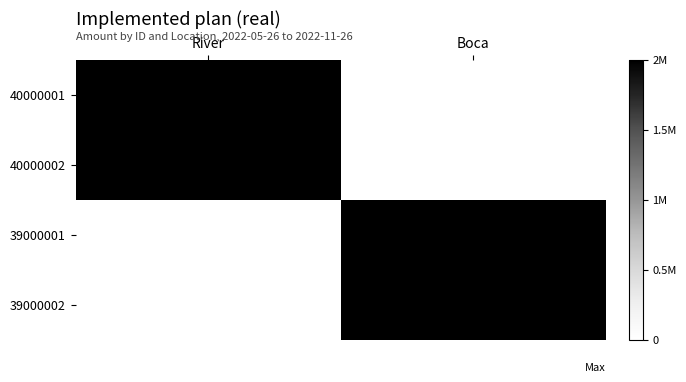

At which category is the sum across all series the highest?

River